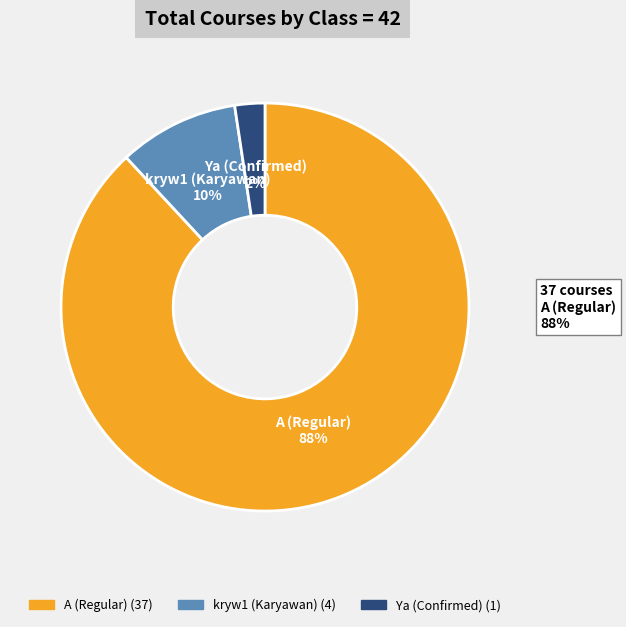

Is there any slice that represents more than half of the pie?

Yes